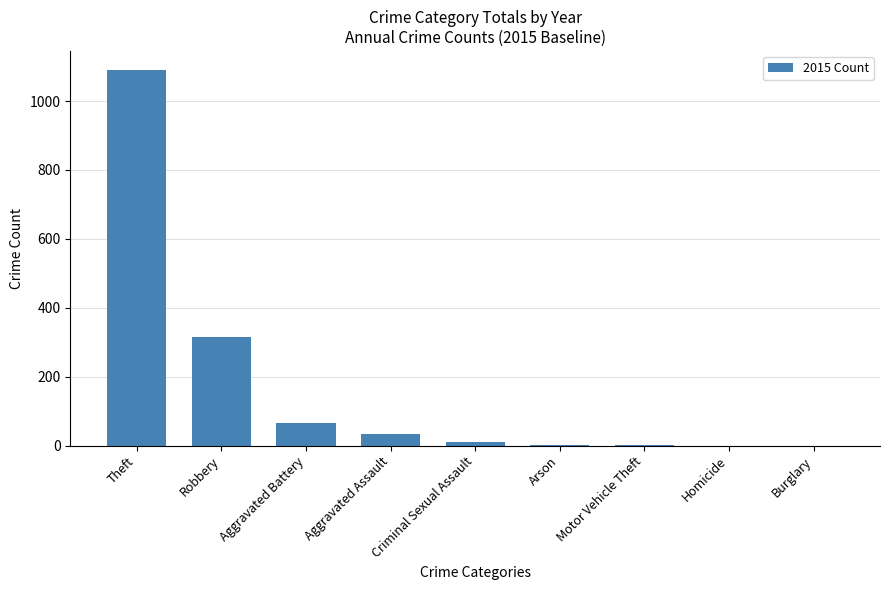

What is the sum of all values?

1520